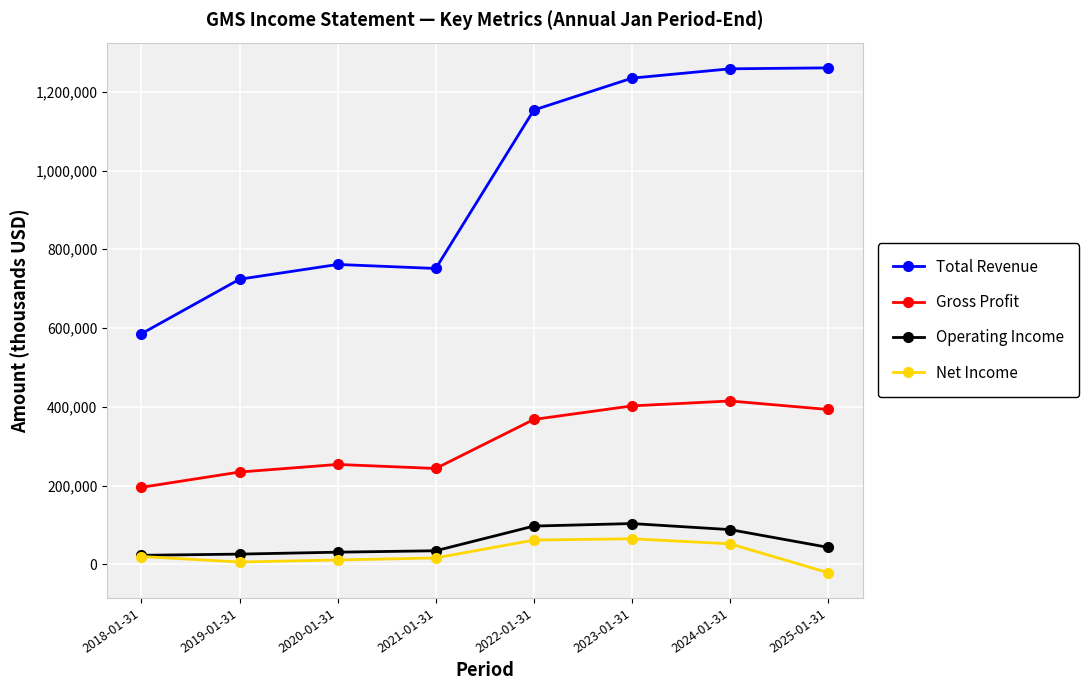

What is the spread (max minus min) of values at 2022-01-31?

1092200